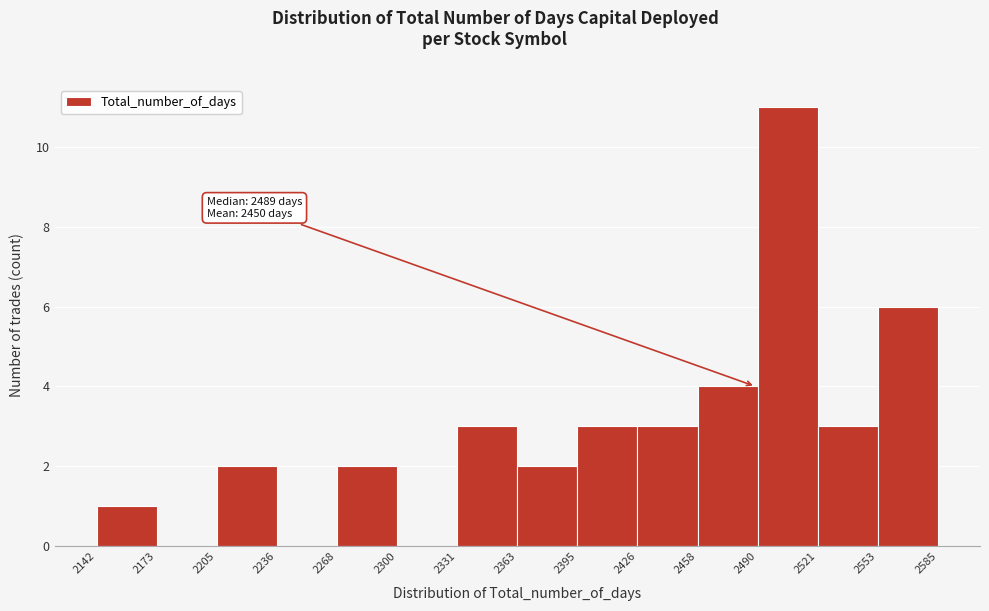

Over which range of the x-axis is the bar tallest?

2490 to 2521